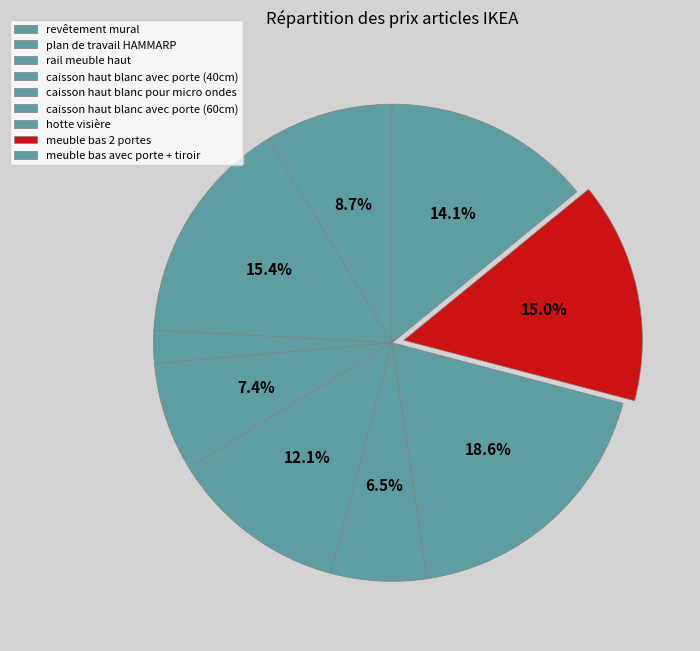

Which category has the biggest portion of the pie?

hotte visière